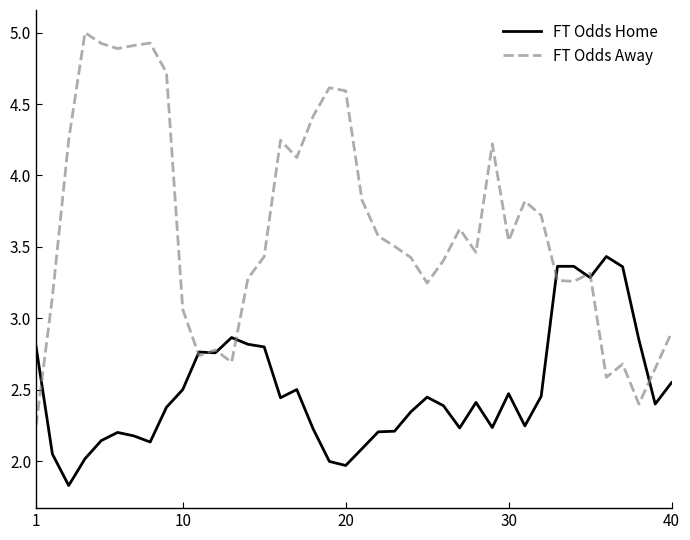

How many categories are shown in the chart?

40